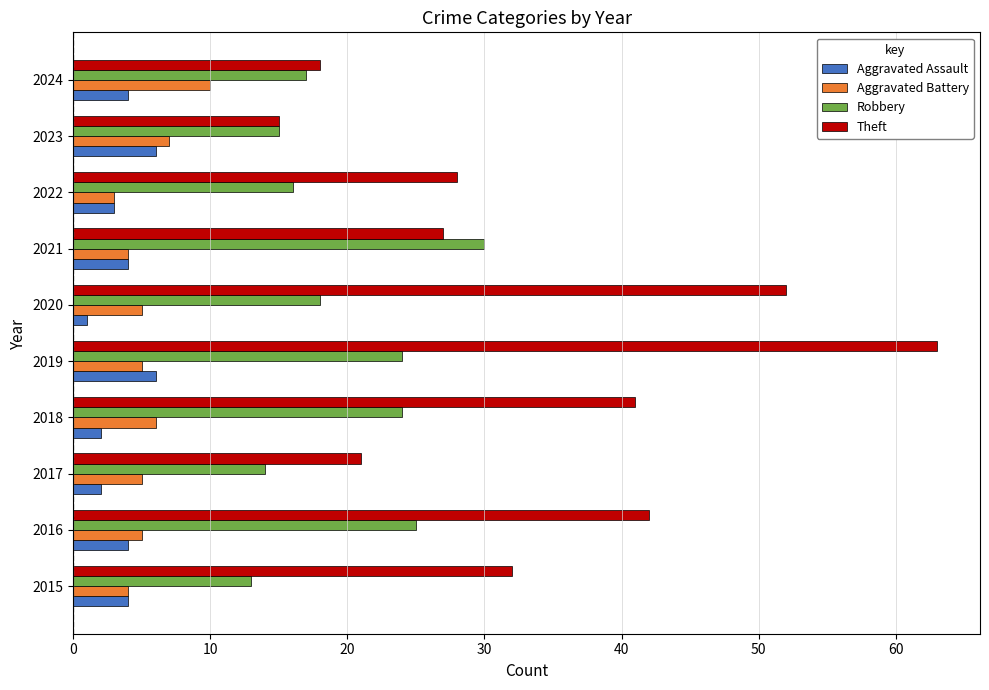

What is the spread (max minus min) of values at 2015?

28